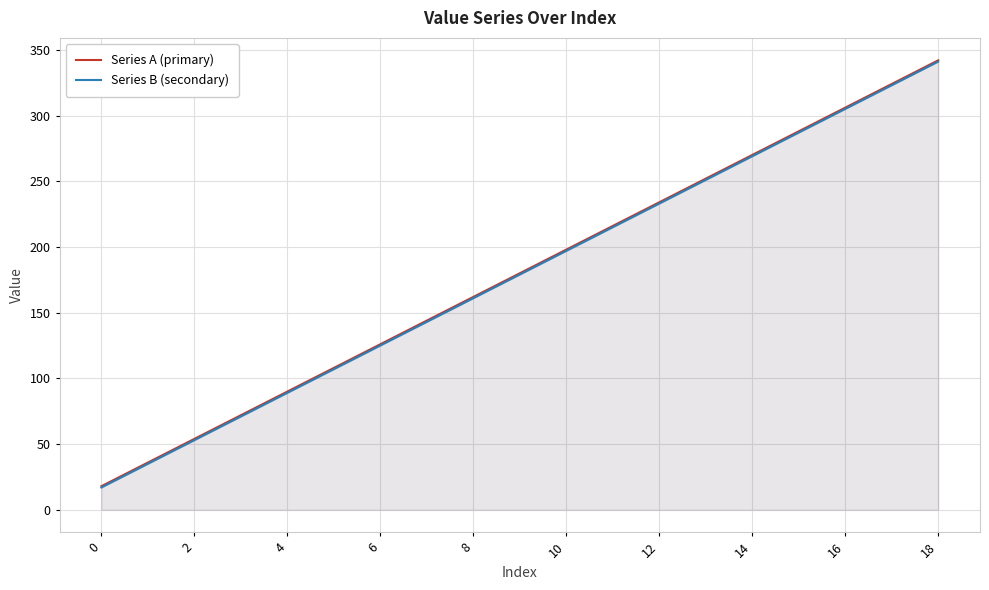

Is it true that Series A (primary) equals 279 at 10?

False